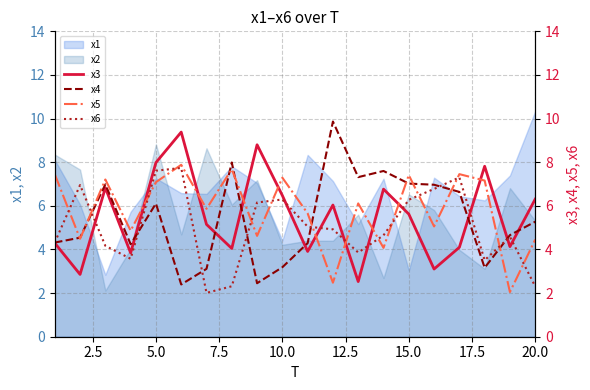

How many intersections are there between x3 and x6?

9